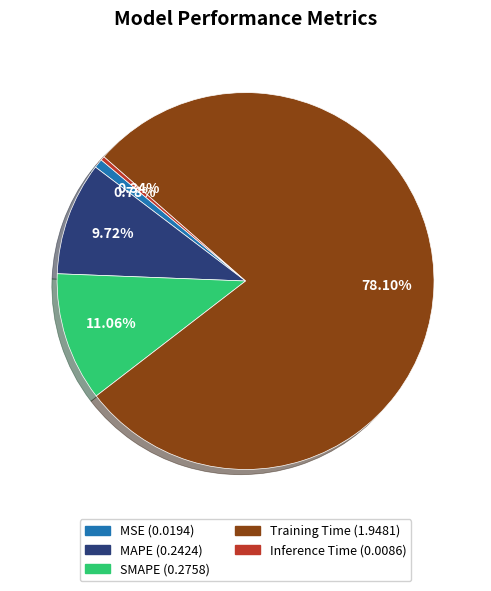

Do MSE and Training Time together represent more than half of the pie?

Yes